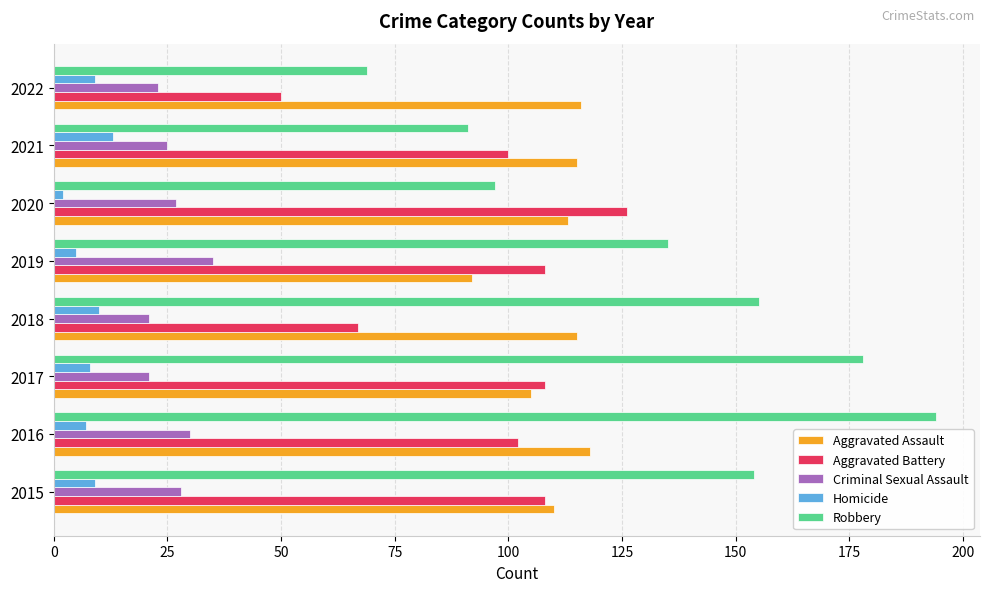

At 2022, list the series in order from smallest to largest.

Homicide, Criminal Sexual Assault, Aggravated Battery, Robbery, Aggravated Assault